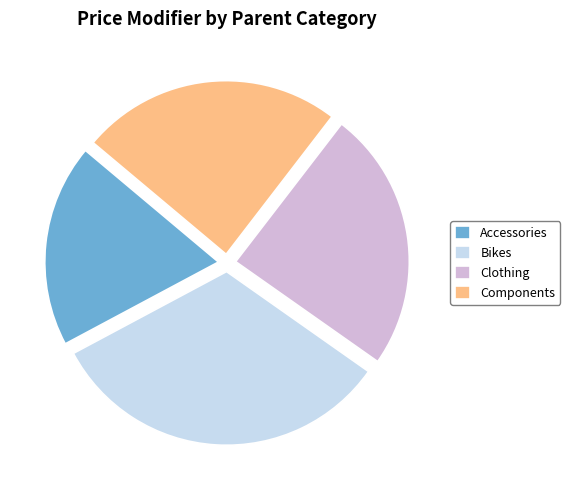

Is it true that Components is 37% of the pie?

False